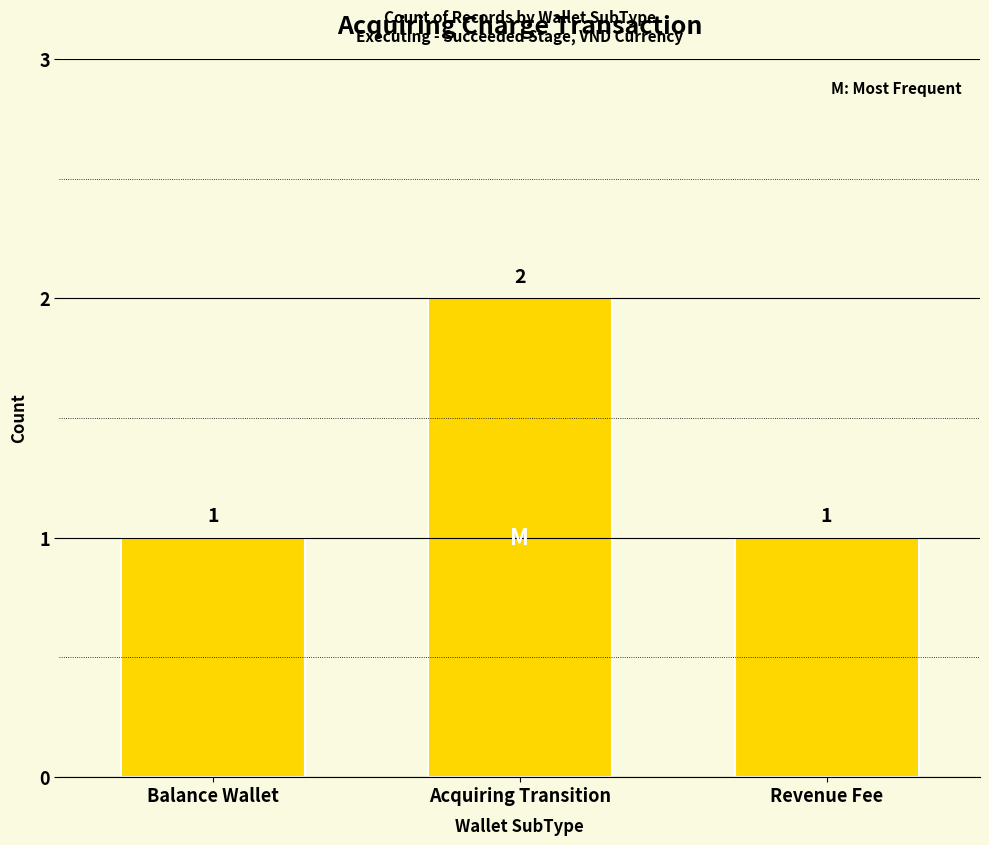

At which category does the chart reach its peak across all series?

Acquiring Transition